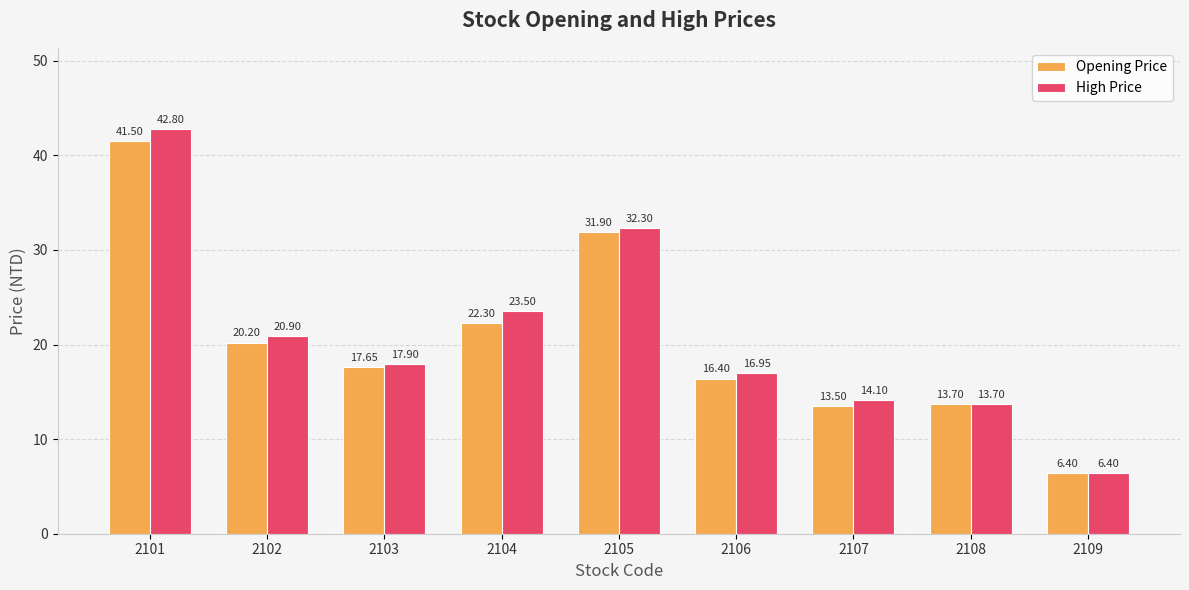

Rank the series by their average value, from lowest to highest.

Opening Price, High Price